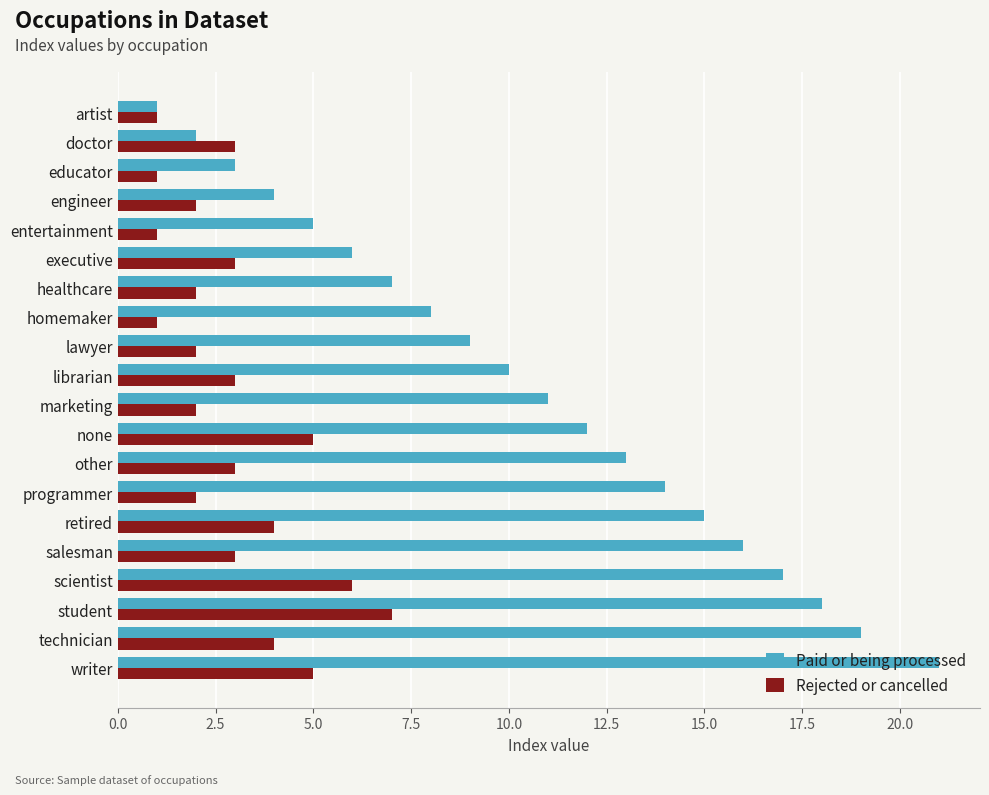

Which series has the largest range (max minus min)?

Paid or being processed